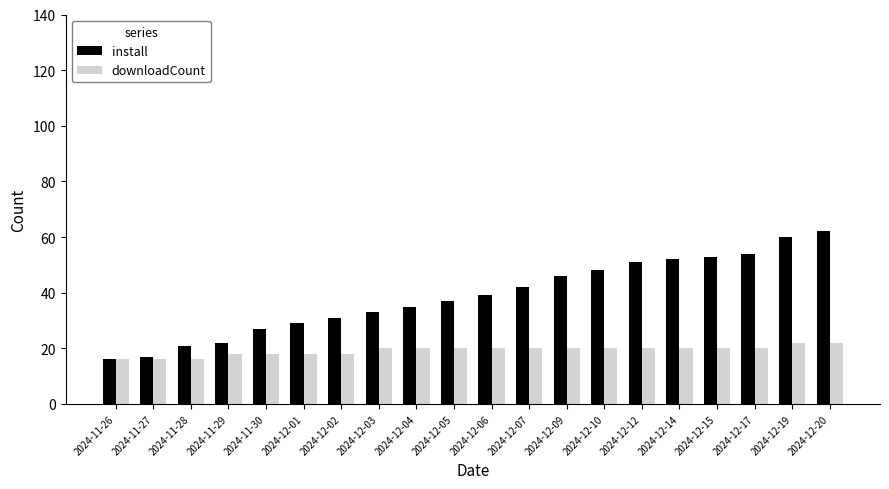

Reading left to right, what are all the values shown in this chart?

install: 2024-11-26=16	2024-11-27=17	2024-11-28=21	2024-11-29=22	2024-11-30=27	2024-12-01=29	2024-12-02=31	2024-12-03=33	2024-12-04=35	2024-12-05=37	2024-12-06=39	2024-12-07=42	2024-12-09=46	2024-12-10=48	2024-12-12=51	2024-12-14=52	2024-12-15=53	2024-12-17=54	2024-12-19=60	2024-12-20=62
downloadCount: 2024-11-26=16	2024-11-27=16	2024-11-28=16	2024-11-29=18	2024-11-30=18	2024-12-01=18	2024-12-02=18	2024-12-03=20	2024-12-04=20	2024-12-05=20	2024-12-06=20	2024-12-07=20	2024-12-09=20	2024-12-10=20	2024-12-12=20	2024-12-14=20	2024-12-15=20	2024-12-17=20	2024-12-19=22	2024-12-20=22